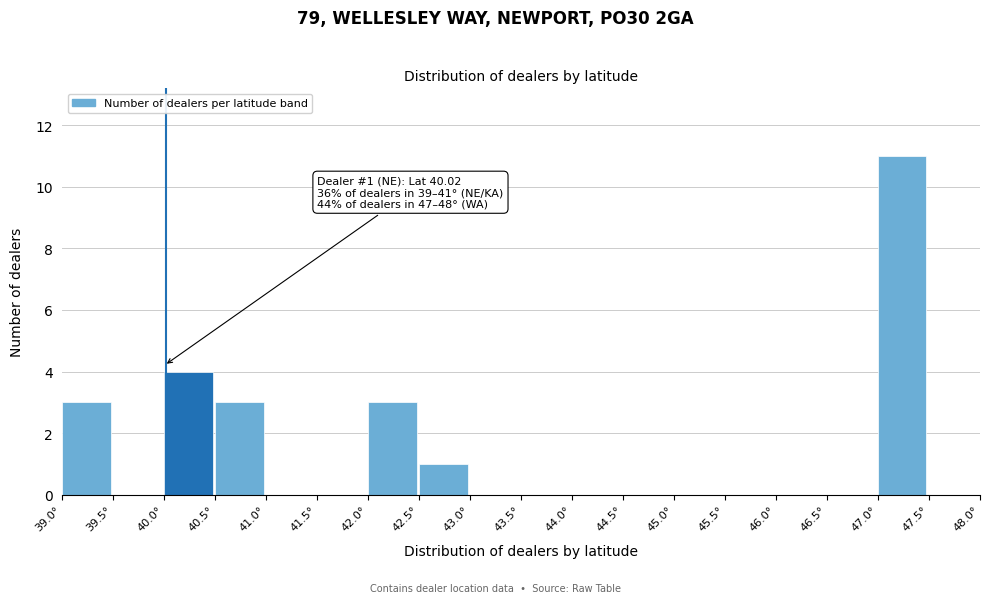

Over which range of the x-axis is the bar tallest?

47.0 to 47.5